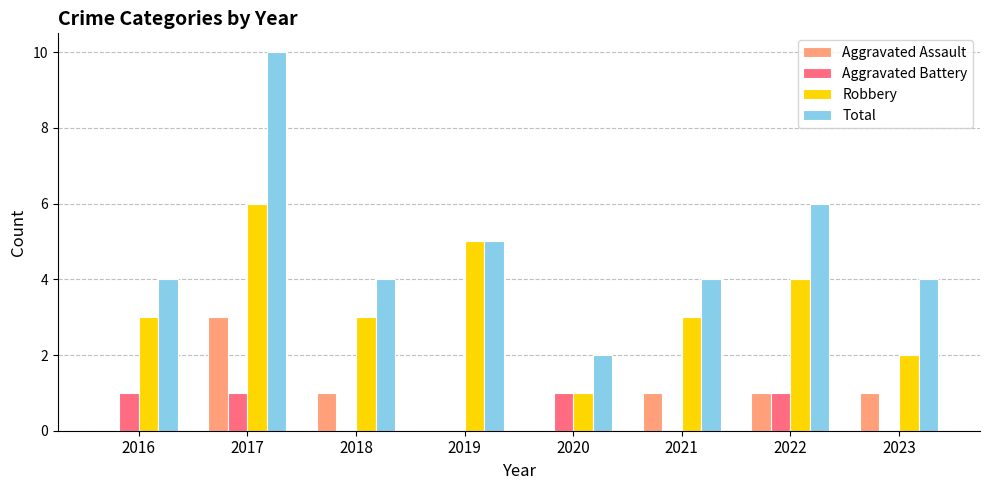

Which series has the widest spread of values?

Total